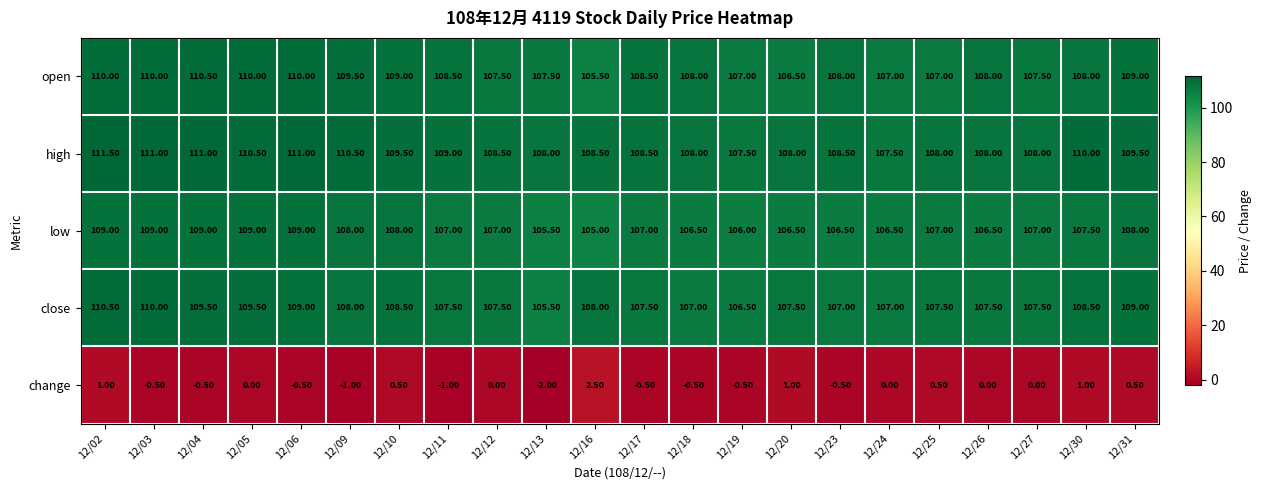

What is the total value across all series at 12/05?

439.0